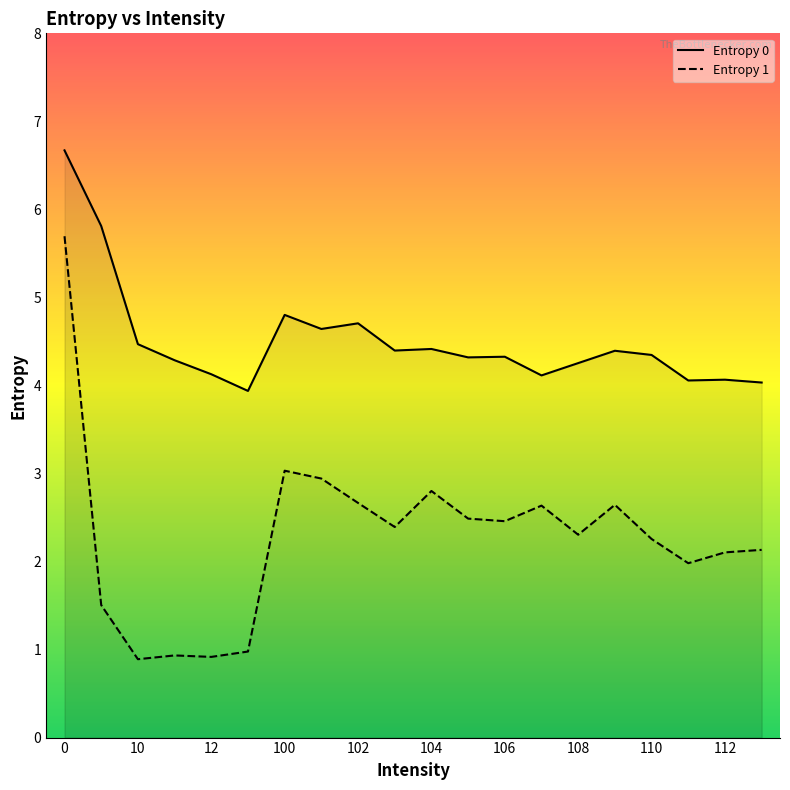

Does the chart have visible grid lines?

No